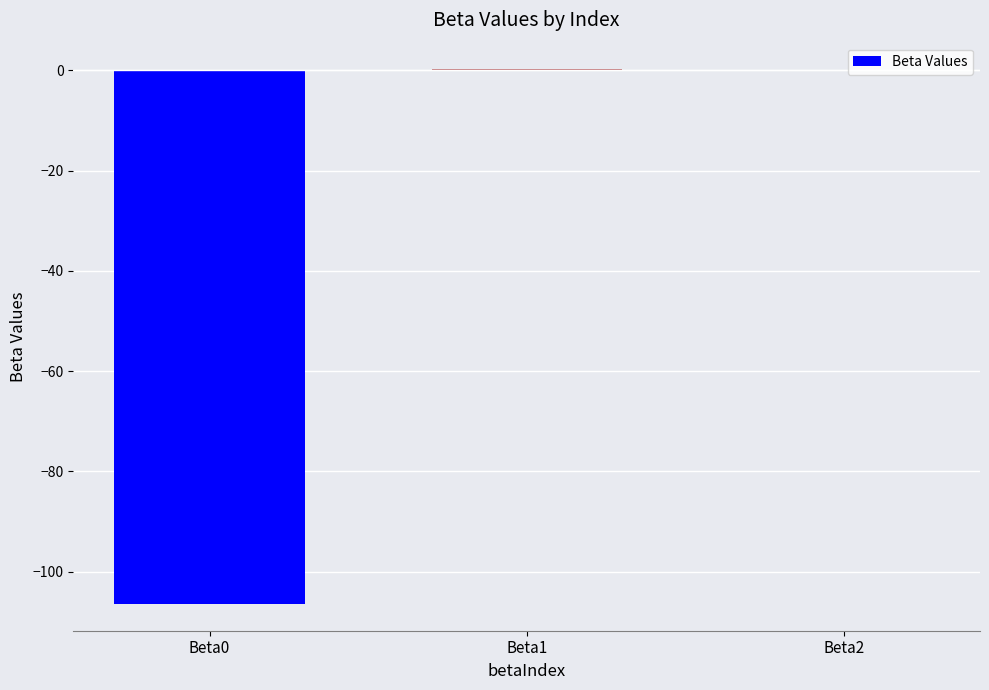

How many series are shown in this chart?

1